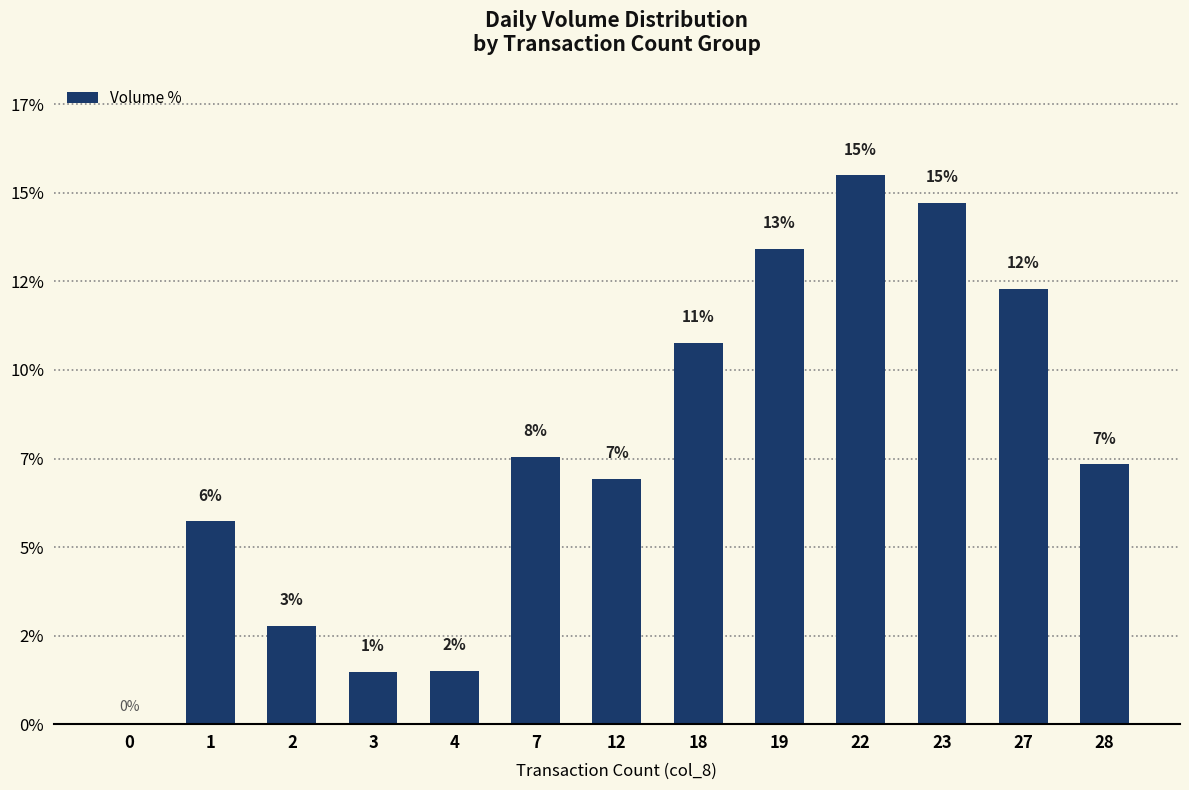

At which label does the data first exceed 7?

7